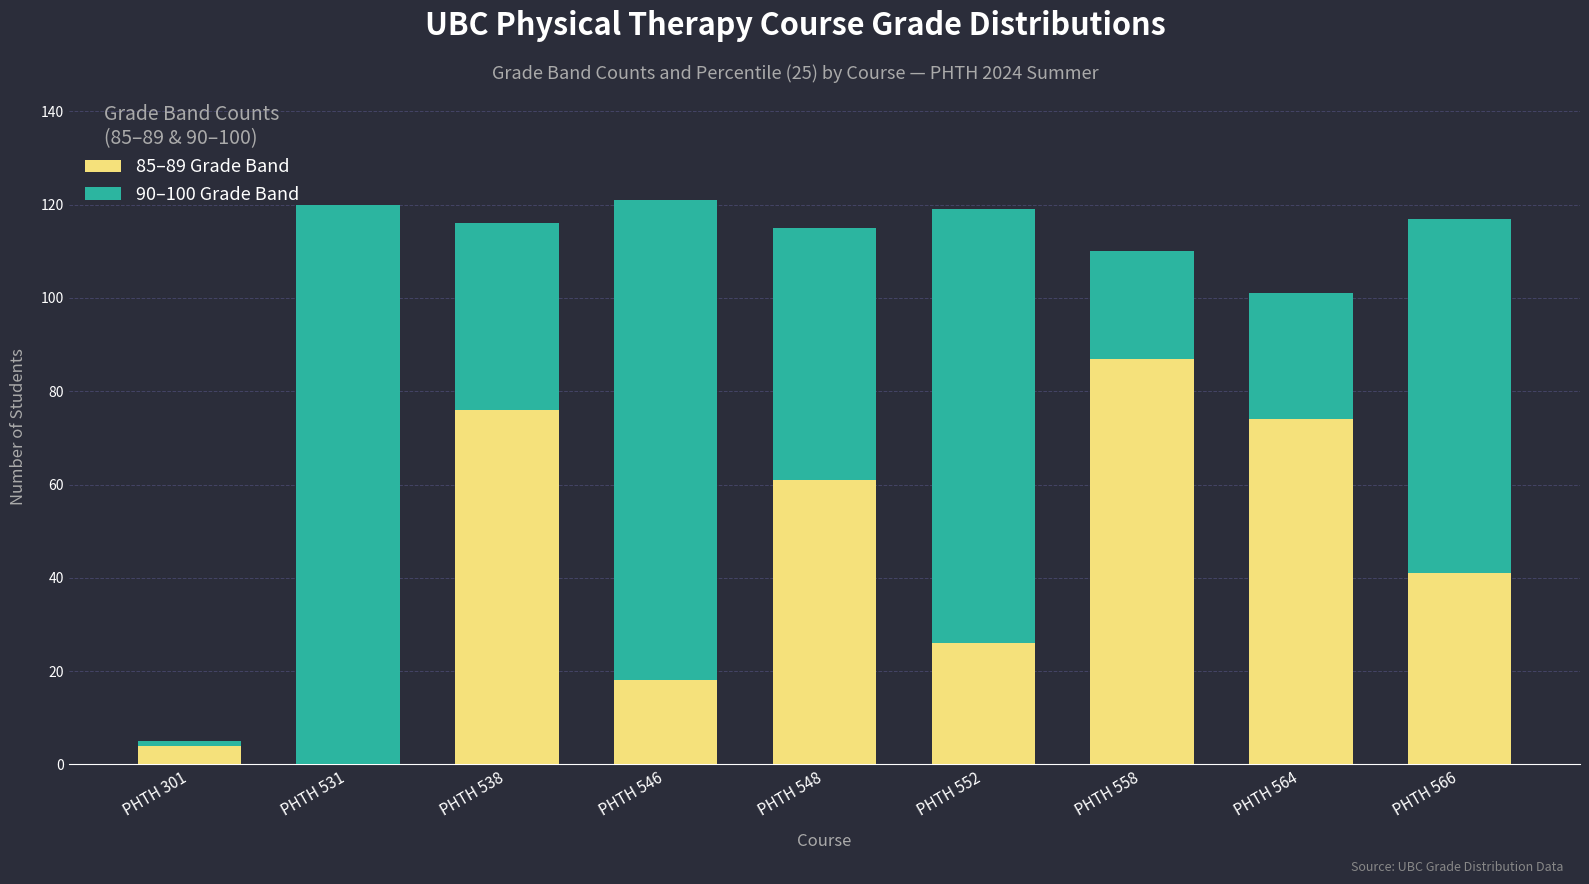

What is the sum of the 85–89 Grade Band values at PHTH 531 and PHTH 566?

41